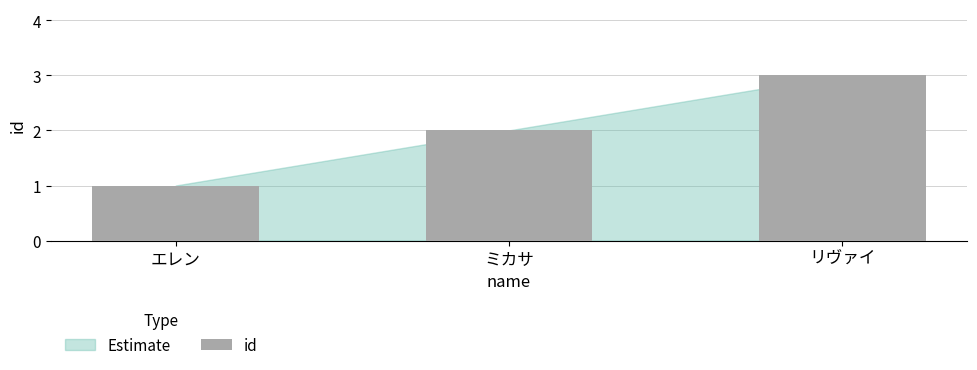

True or false: the data shows 2 at エレン.

False